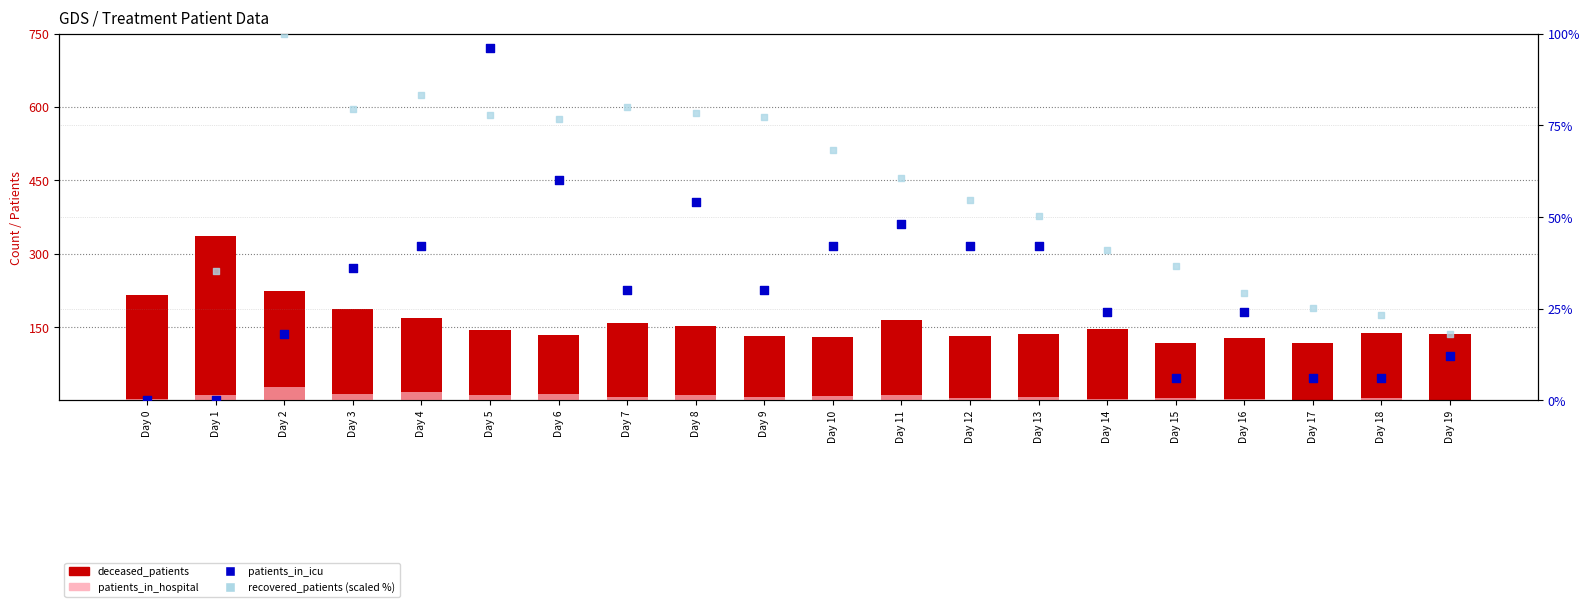

Which series contains the lowest Y value?

patients_in_hospital